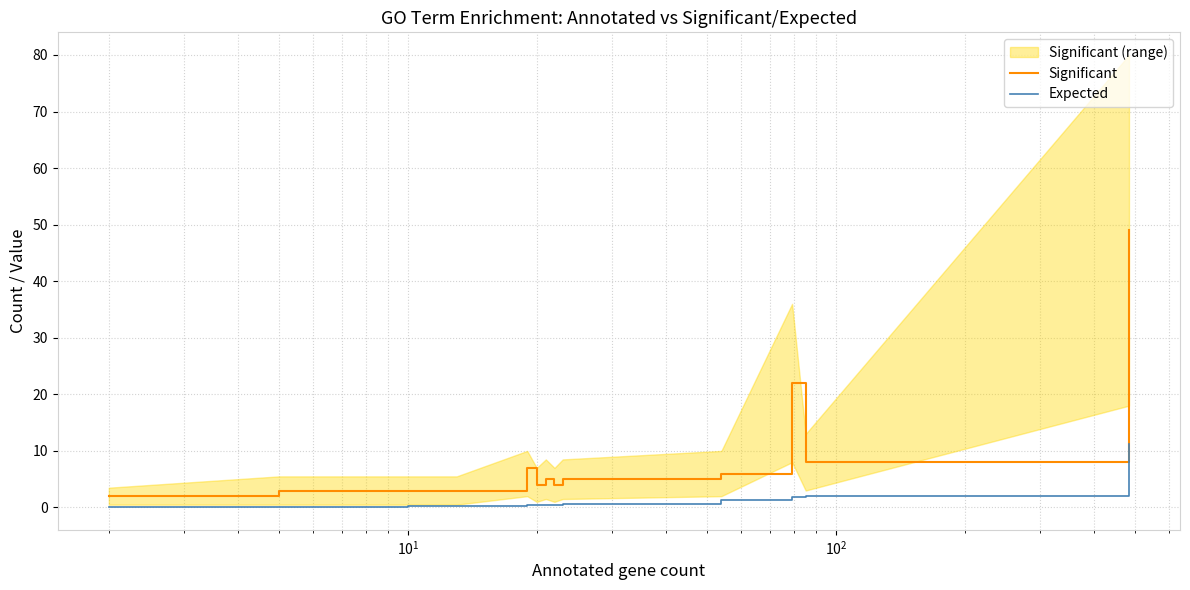

What is the difference between the maximum and minimum values in the Significant series?

47.0